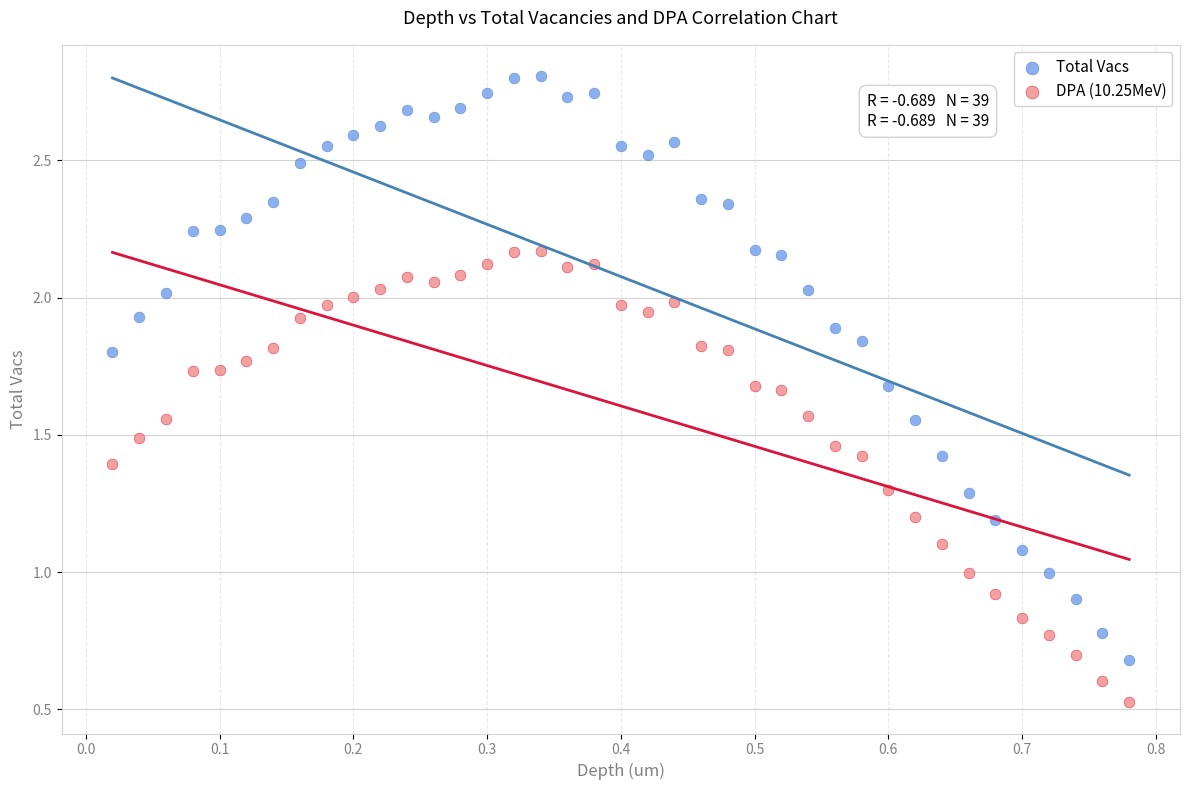

Which series has the largest Y range (max minus min)?

Total Vacs